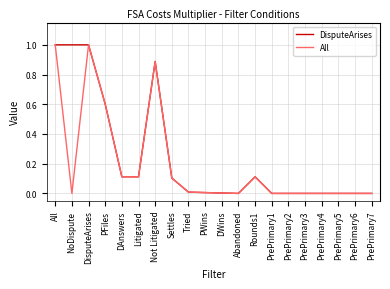

What position from the right is Settles?

13